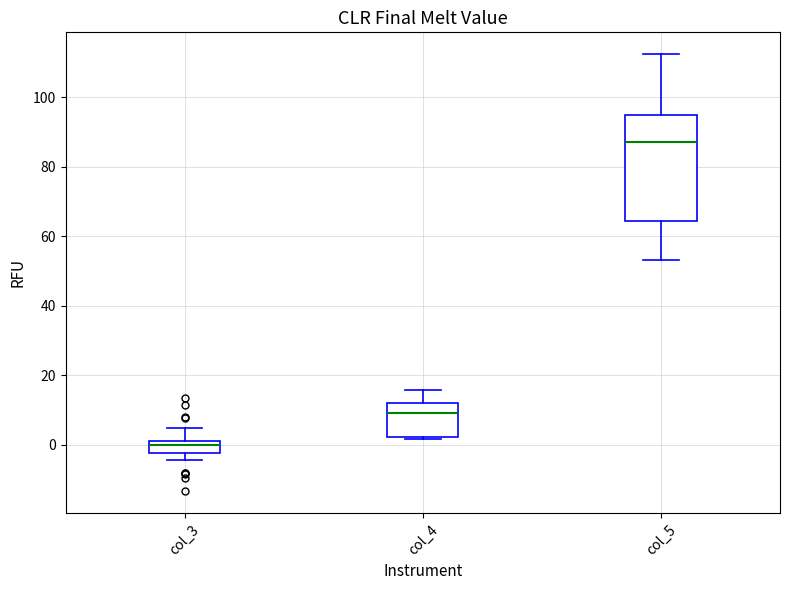

Reading left to right, transcribe this box plot: for each box, give where its median line is, the range the box spans, and where its two whiskers end, as read against the y-axis. The values are not printed on the chart, so give them approximately, as read against the axis.

col_3: median 0, box -2 to 2, whiskers -4 to 4
col_4: median 10, box 2 to 12, whiskers 2 (just below the box's lower edge) to 16
col_5: median 88, box 64 to 94, whiskers 54 to 112